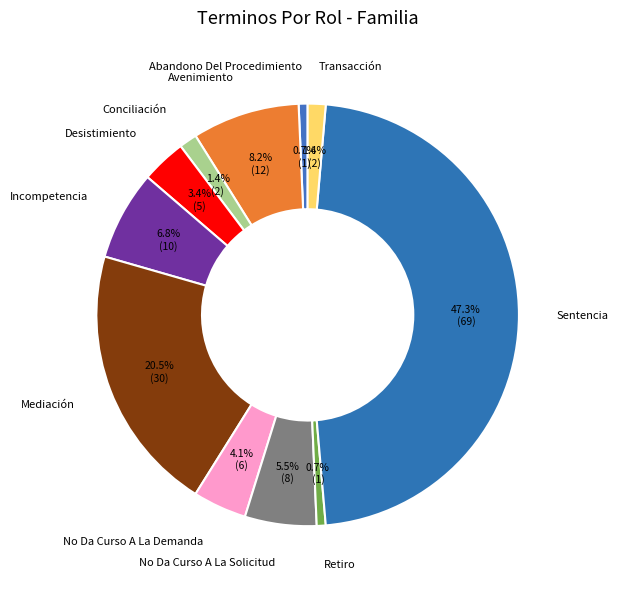

Which has a higher value, Sentencia or No Da Curso A La Demanda?

Sentencia